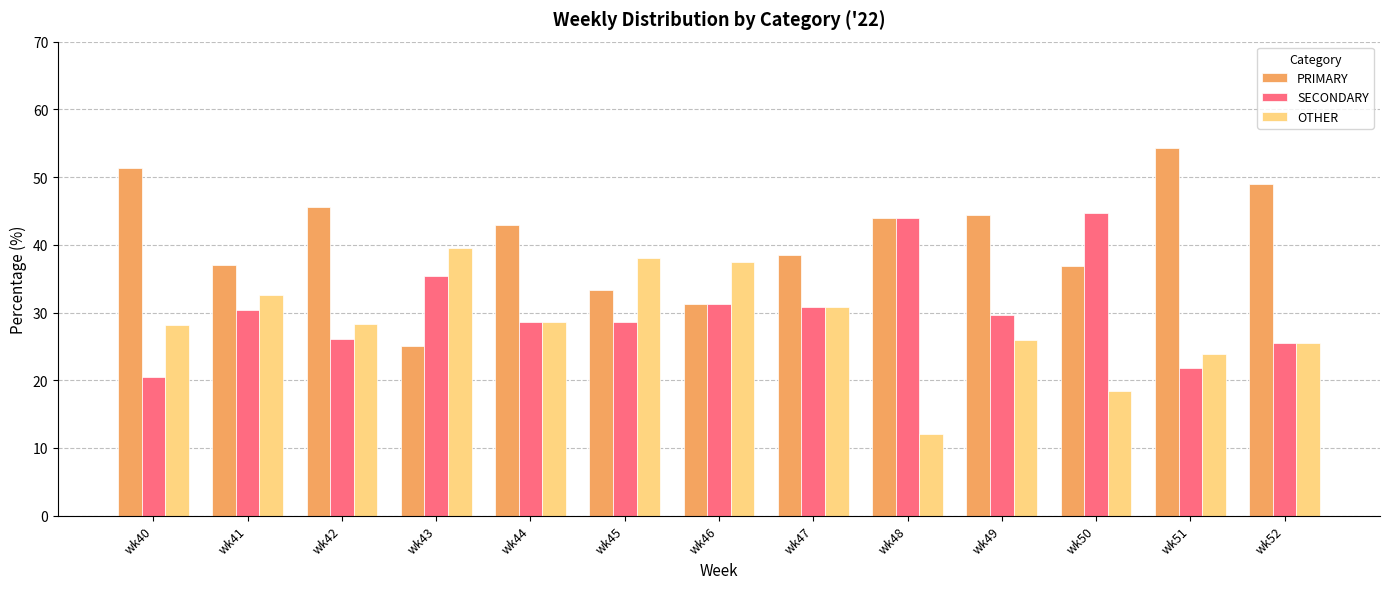

Rank the series by their maximum value, from highest to lowest.

PRIMARY, SECONDARY, OTHER